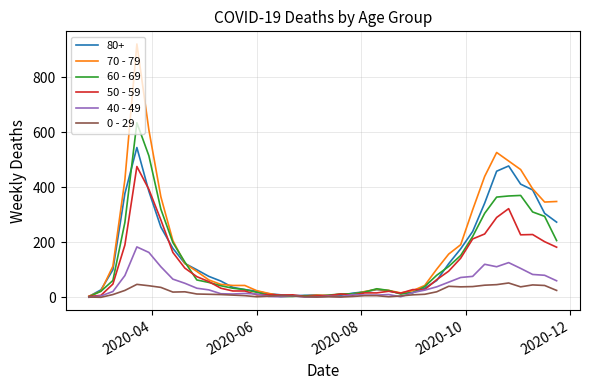

Which series has the widest spread of values?

70 - 79